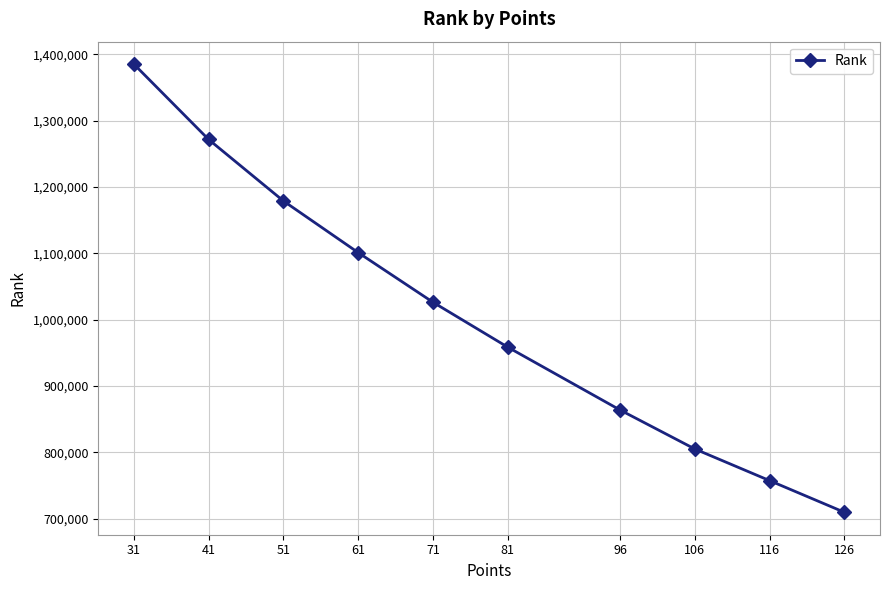

How many values are below 1026194?

5